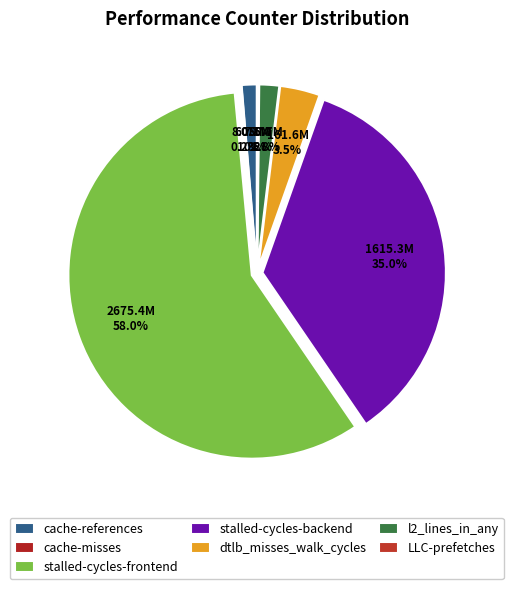

How many slices are in this pie chart?

7